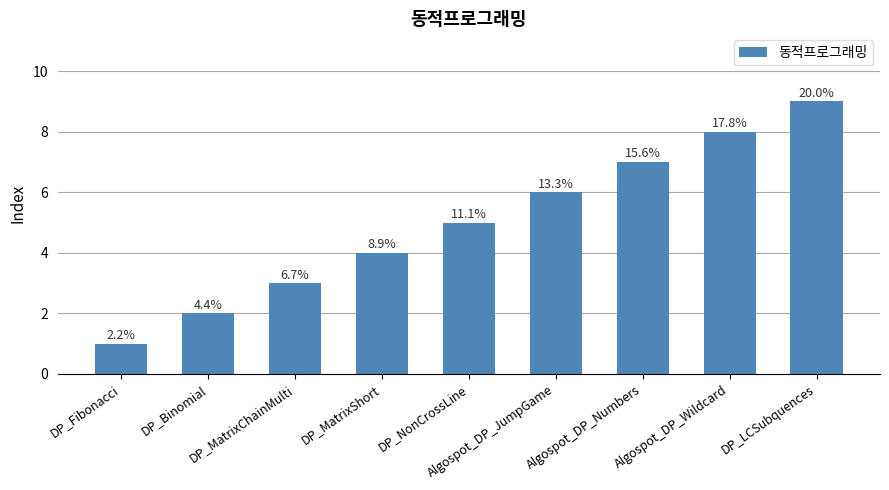

Are the bars horizontal?

No